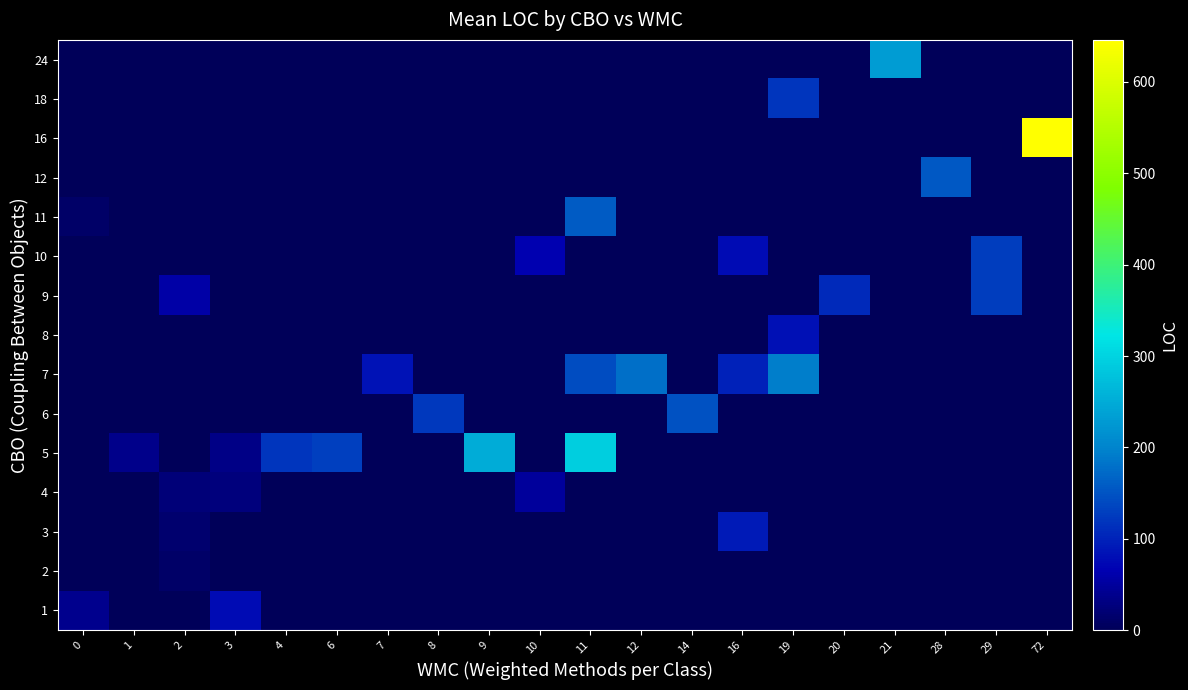

At how many categories does at least one series exceed 392?

1